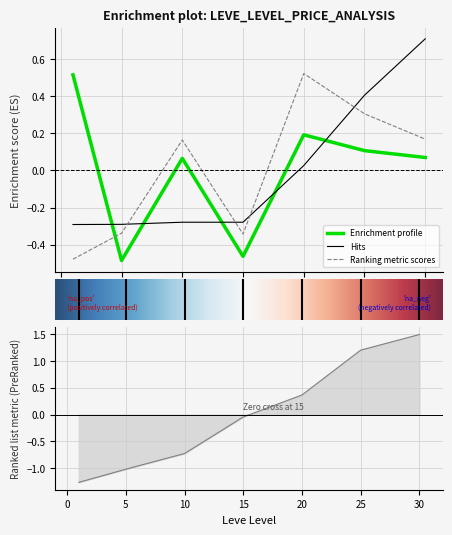

How many data points in Leve Gil are above 0?

3